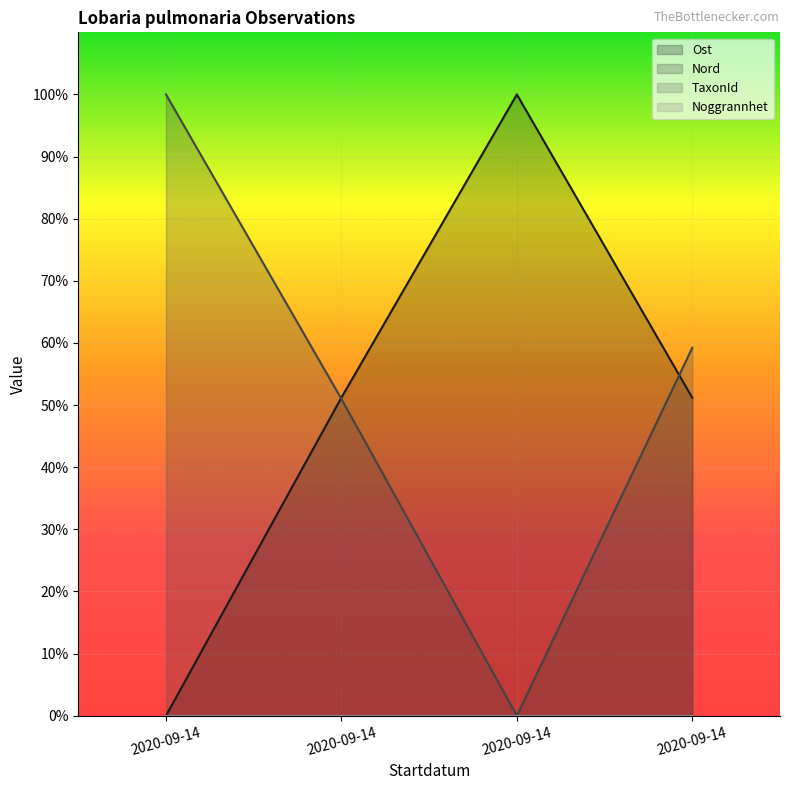

True or false: Nord and Ost intersect in this chart.

True